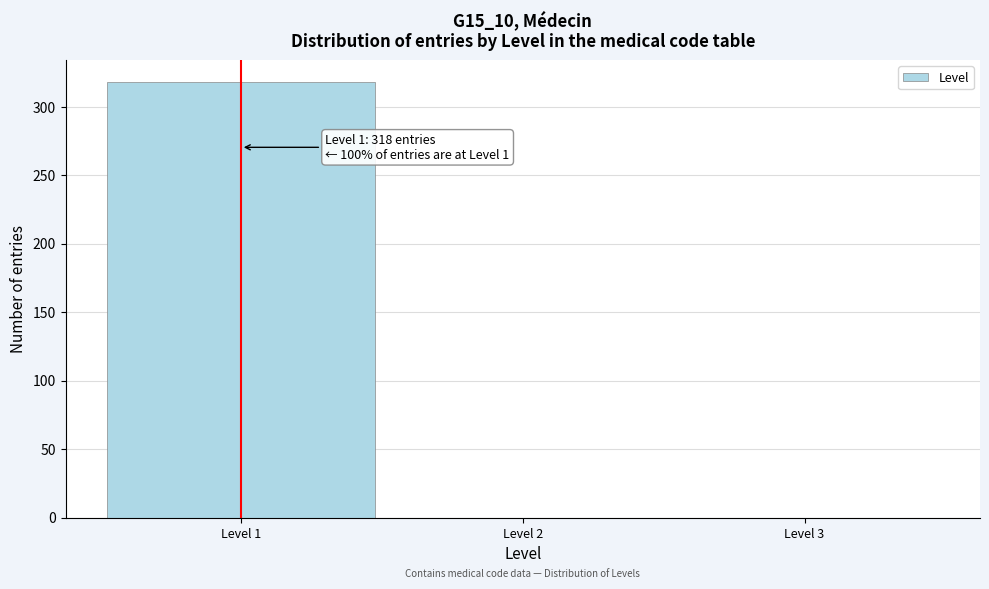

Reading left to right, transcribe all the data shown in this chart.

Level 1=318	Level 2=0	Level 3=0